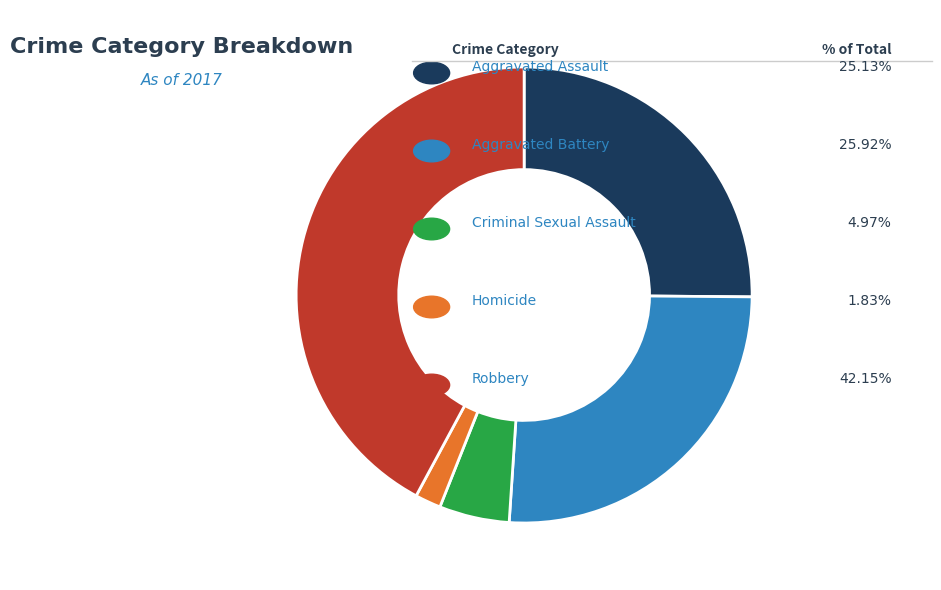

Is there any slice that represents more than half of the pie?

No